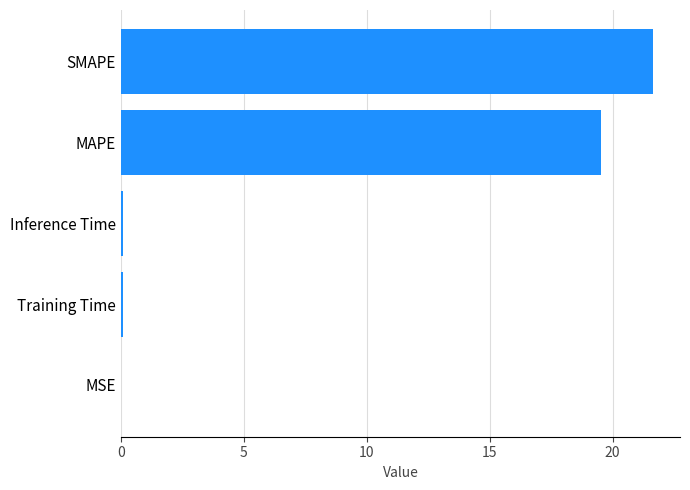

The value at MAPE is 4.8. True or false?

False